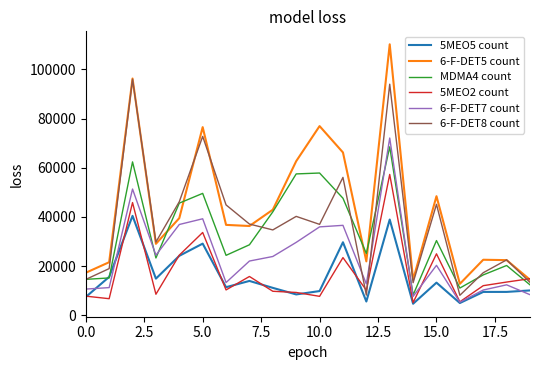

Which series has the widest spread of values?

6-F-DET5 count